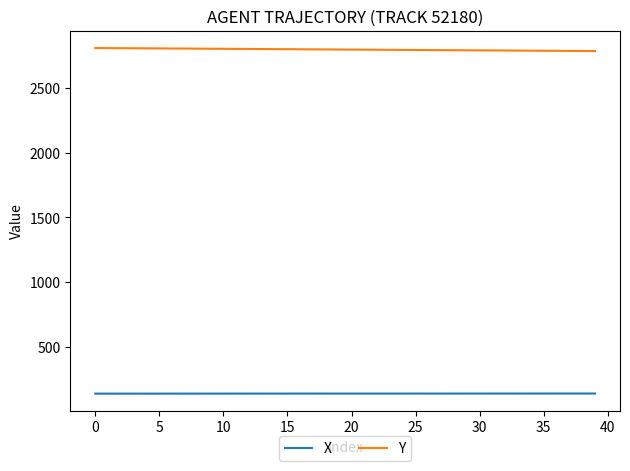

What is the average value of the X series?

140.5